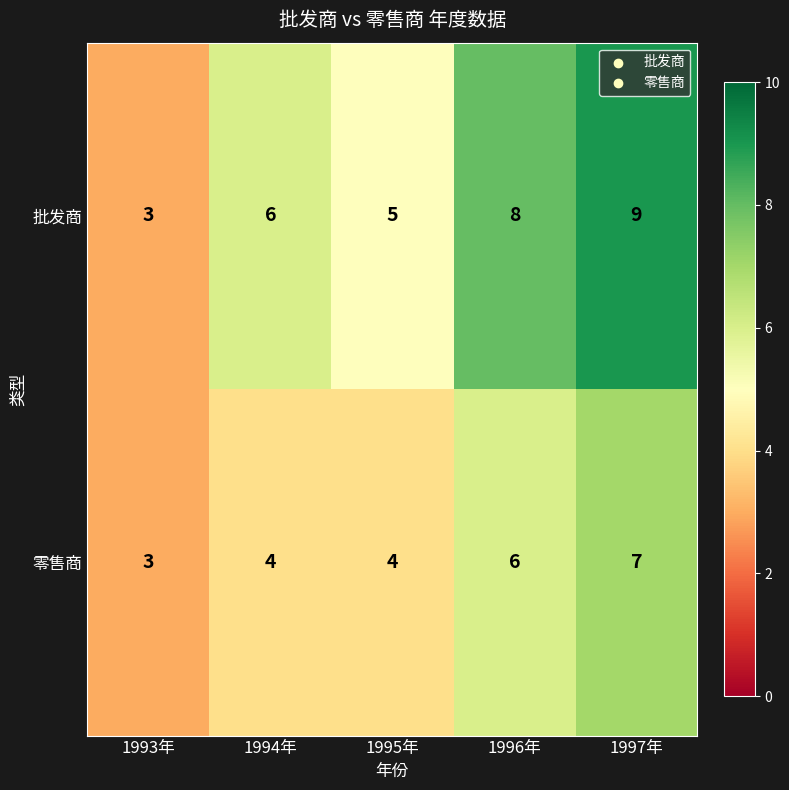

Rank the categories by 批发商 value from highest to lowest.

1997年, 1996年, 1994年, 1995年, 1993年